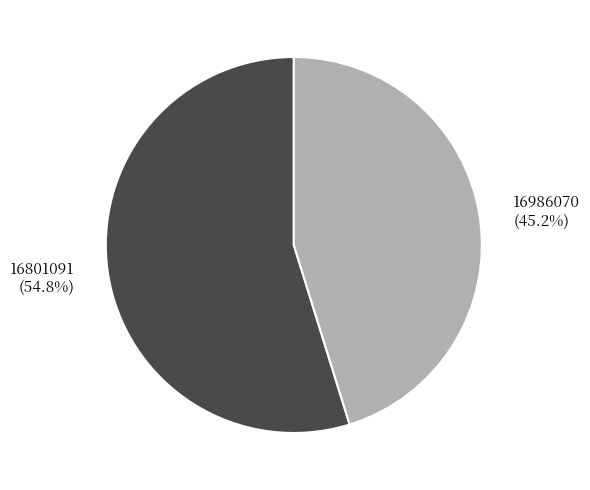

Does any single category account for the majority?

Yes